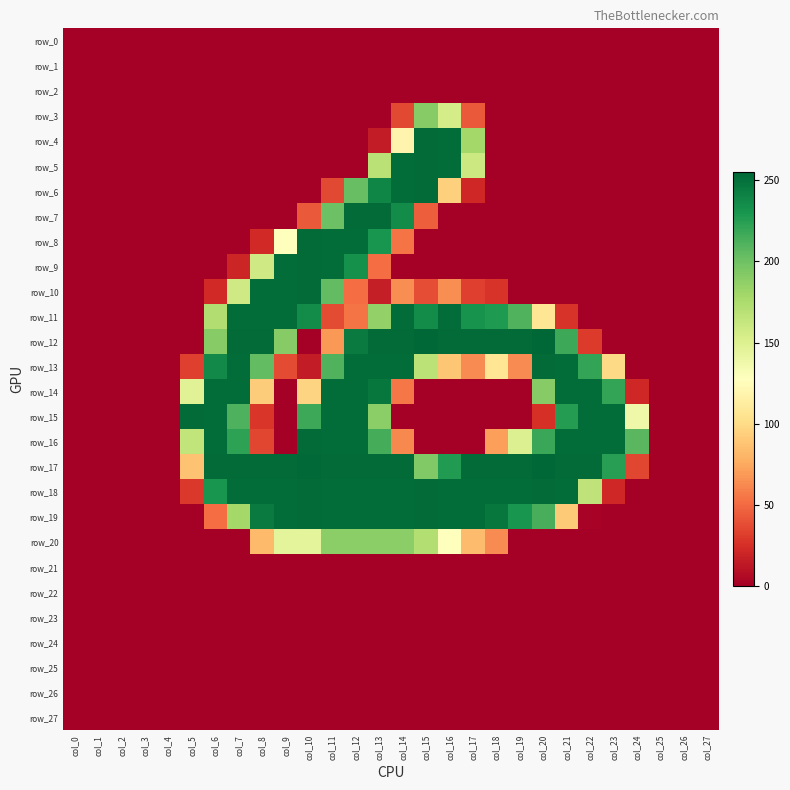

What is the greatest value displayed?

255